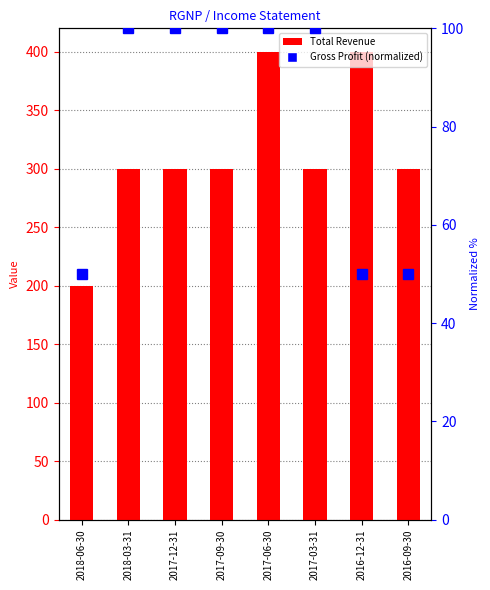

True or false: Total Revenue has a value of 300 at 2017-12-31.

True